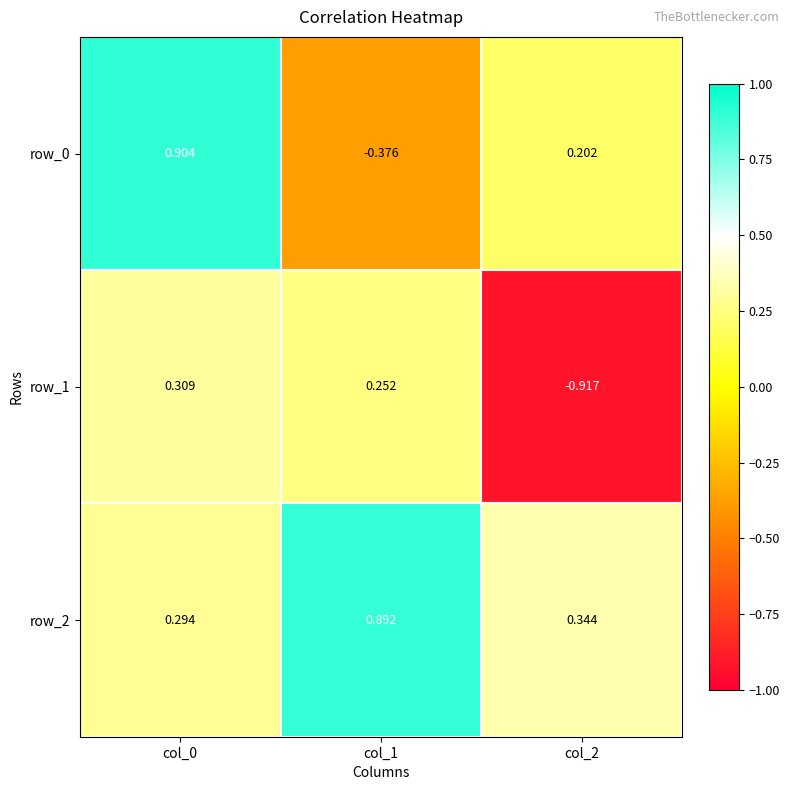

Is the value of row_0 at col_2 greater than the value of row_2 at col_1?

No